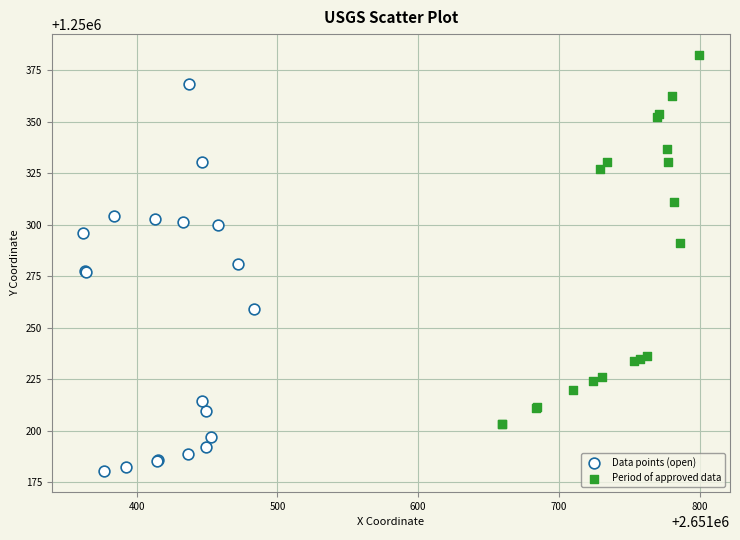

Which series contains the lowest Y value?

Data points (open)